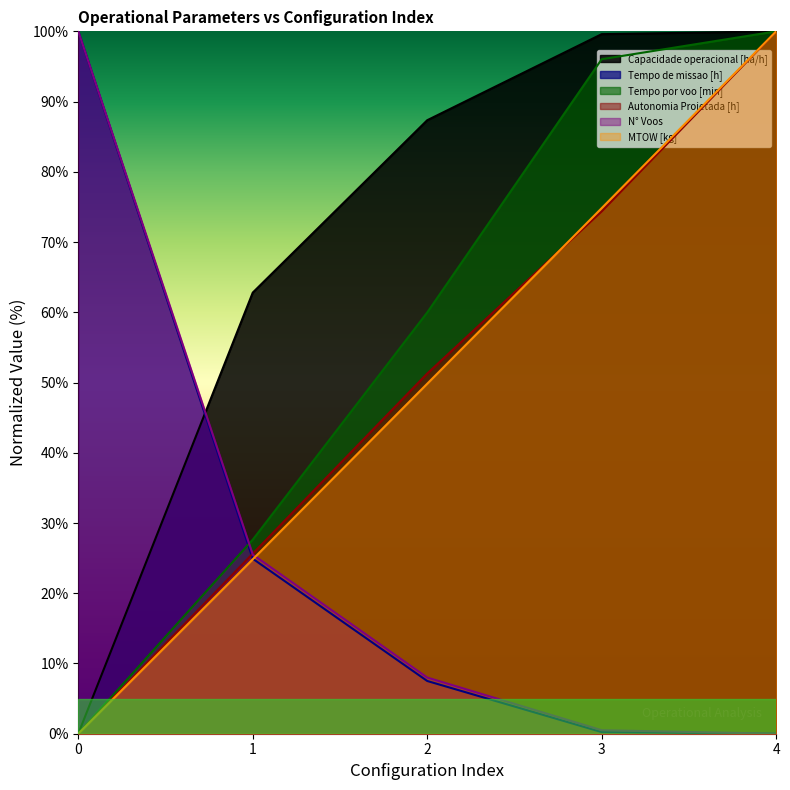

What is the spread (max minus min) of values at 1?

38.0